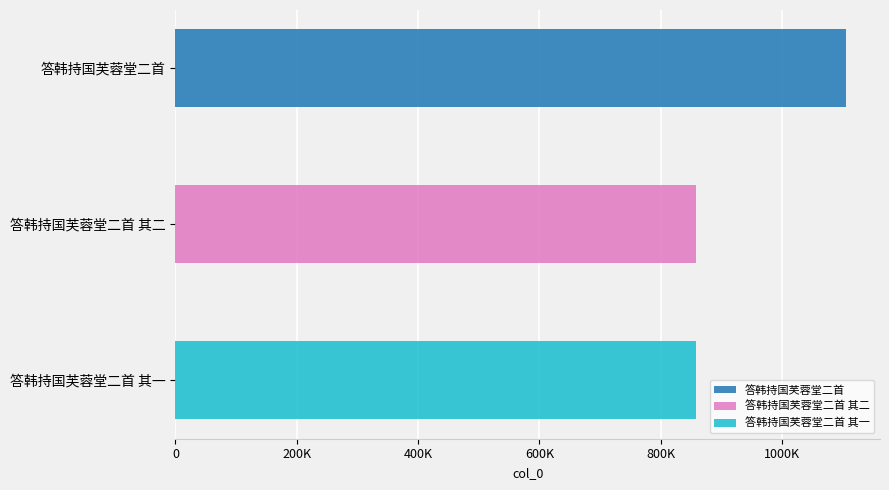

Reading left to right, extract all data points from this chart.

1106113	858548	858549